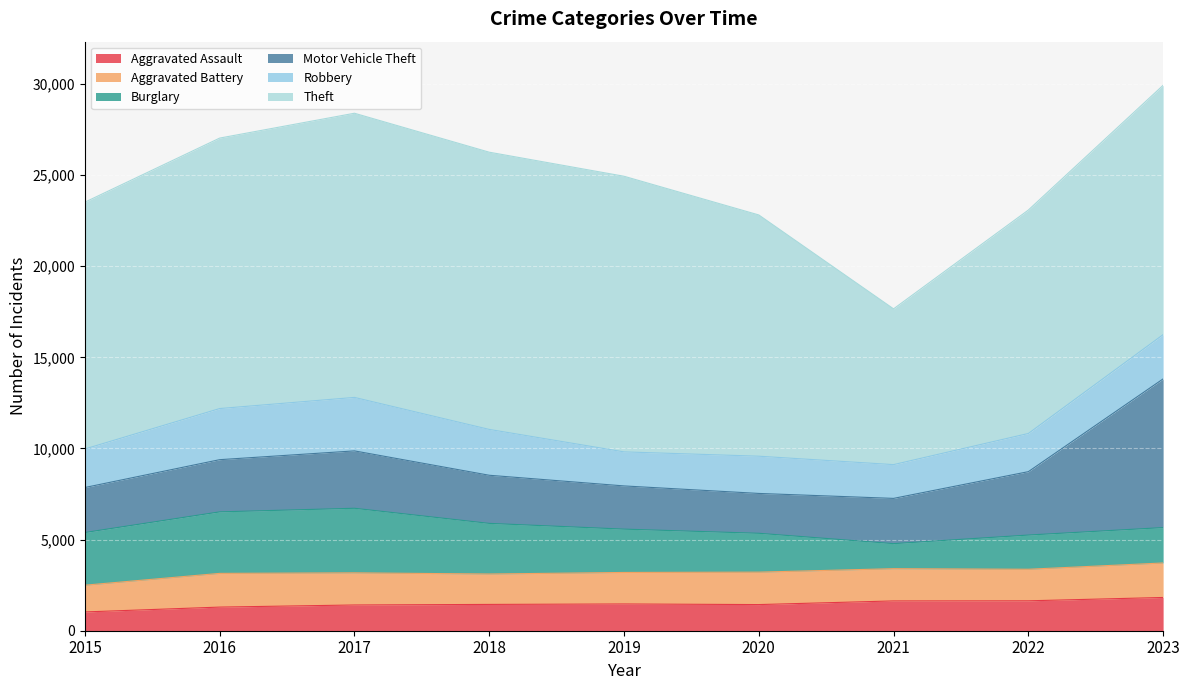

True or false: Motor Vehicle Theft and Aggravated Assault cross at least once.

False